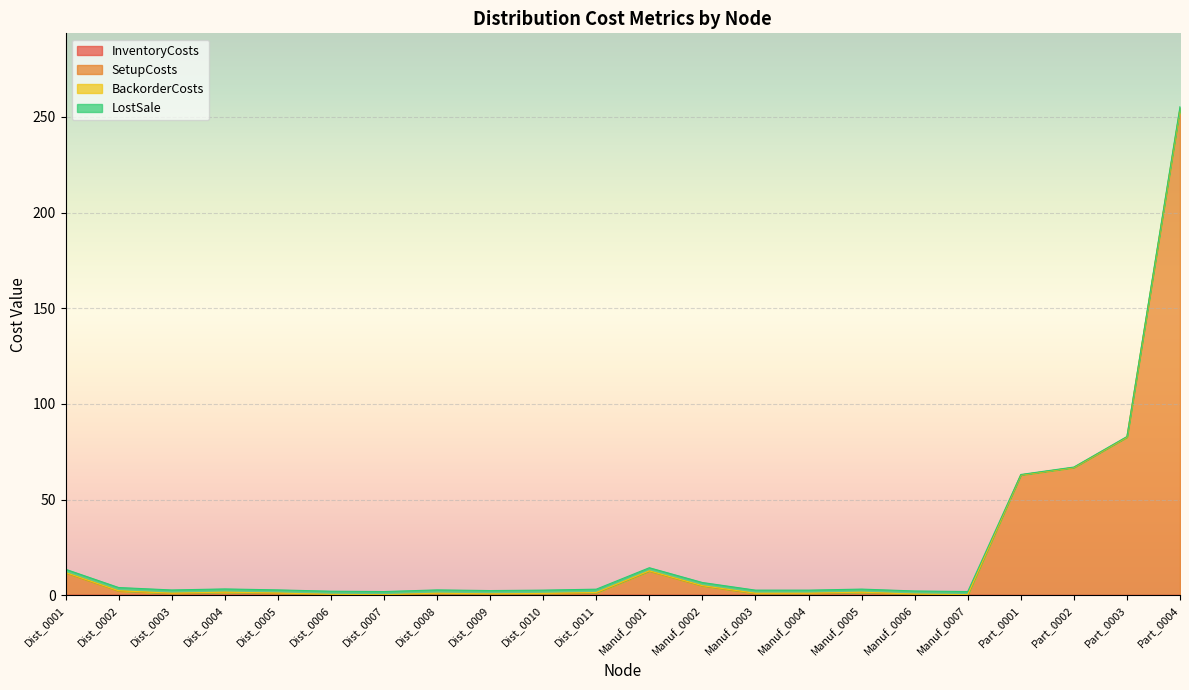

Between Dist_0005 and Manuf_0005, which is larger?

Dist_0005